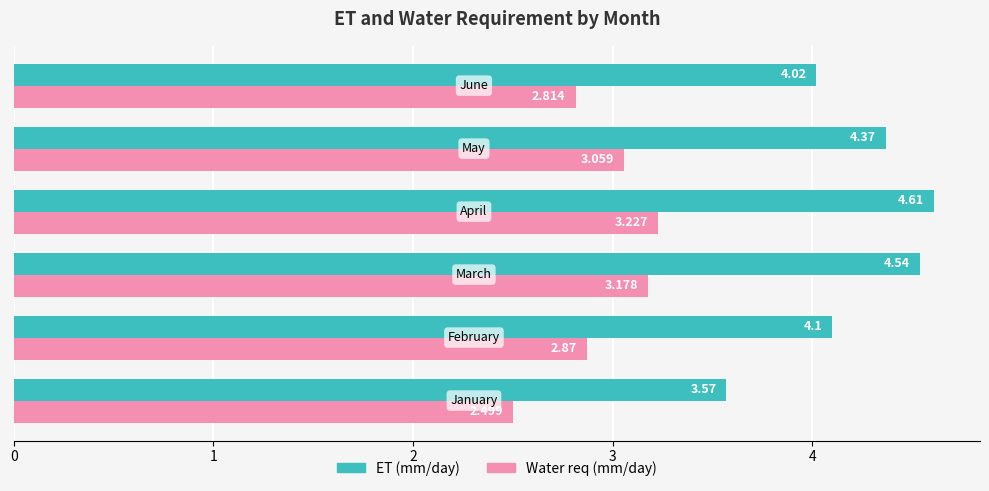

Which series has the largest total across all categories?

ET (mm/day)